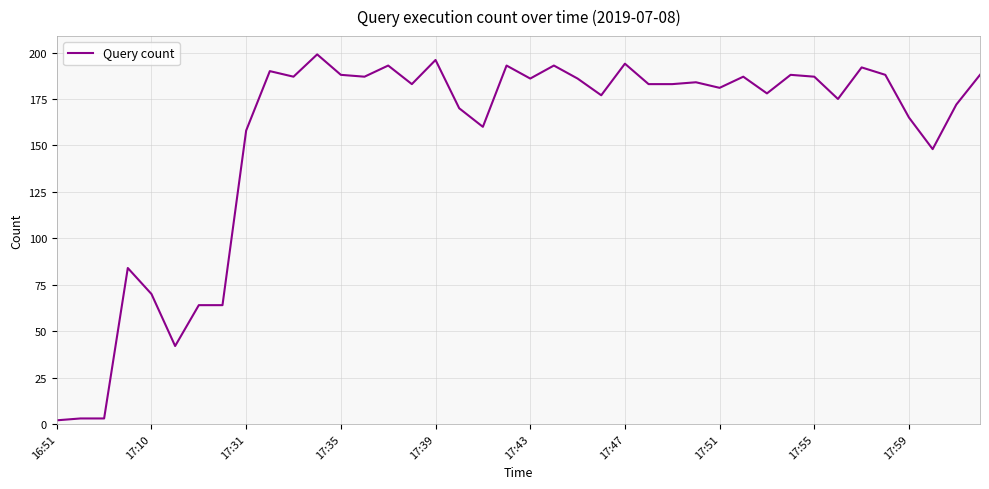

What is the maximum value shown in the chart?

199